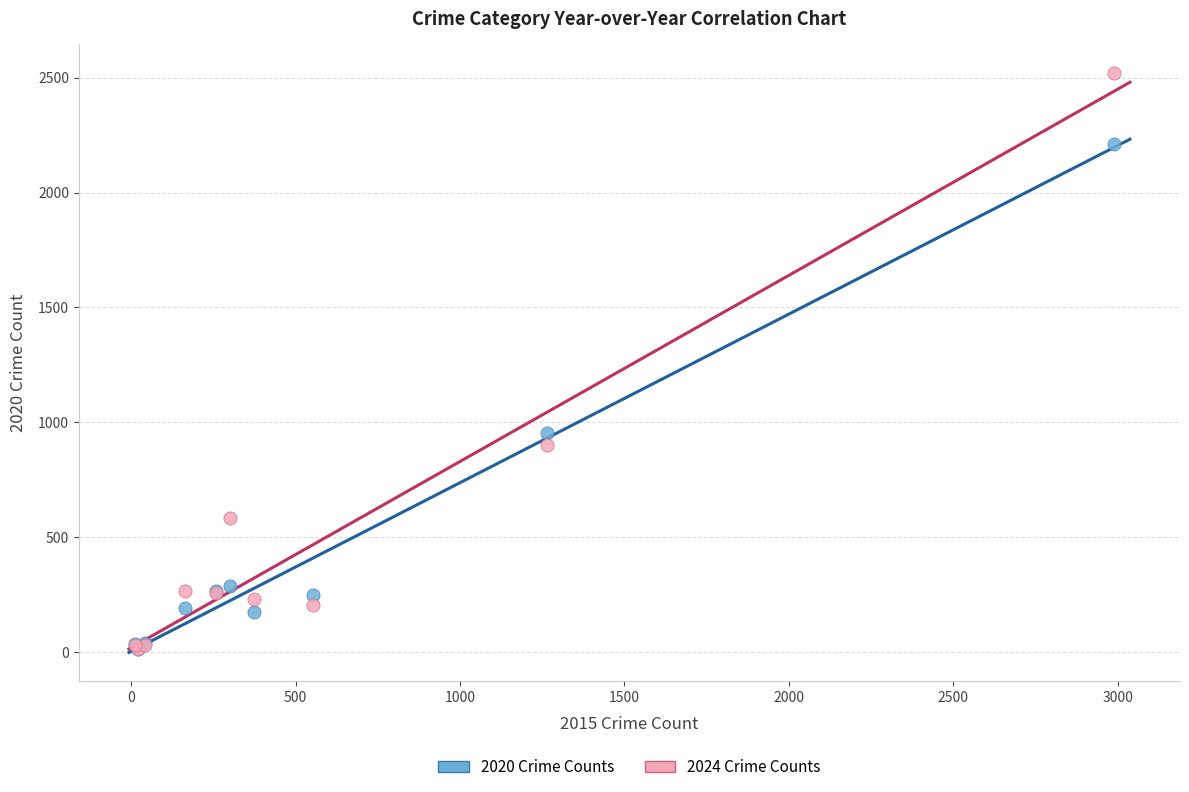

What are all the series names shown in the legend?

2020 Crime Counts, 2024 Crime Counts